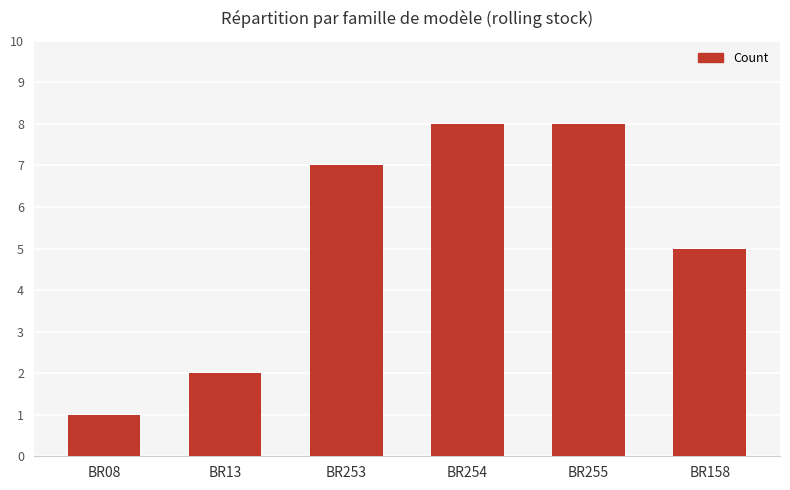

What is the smallest value displayed?

1